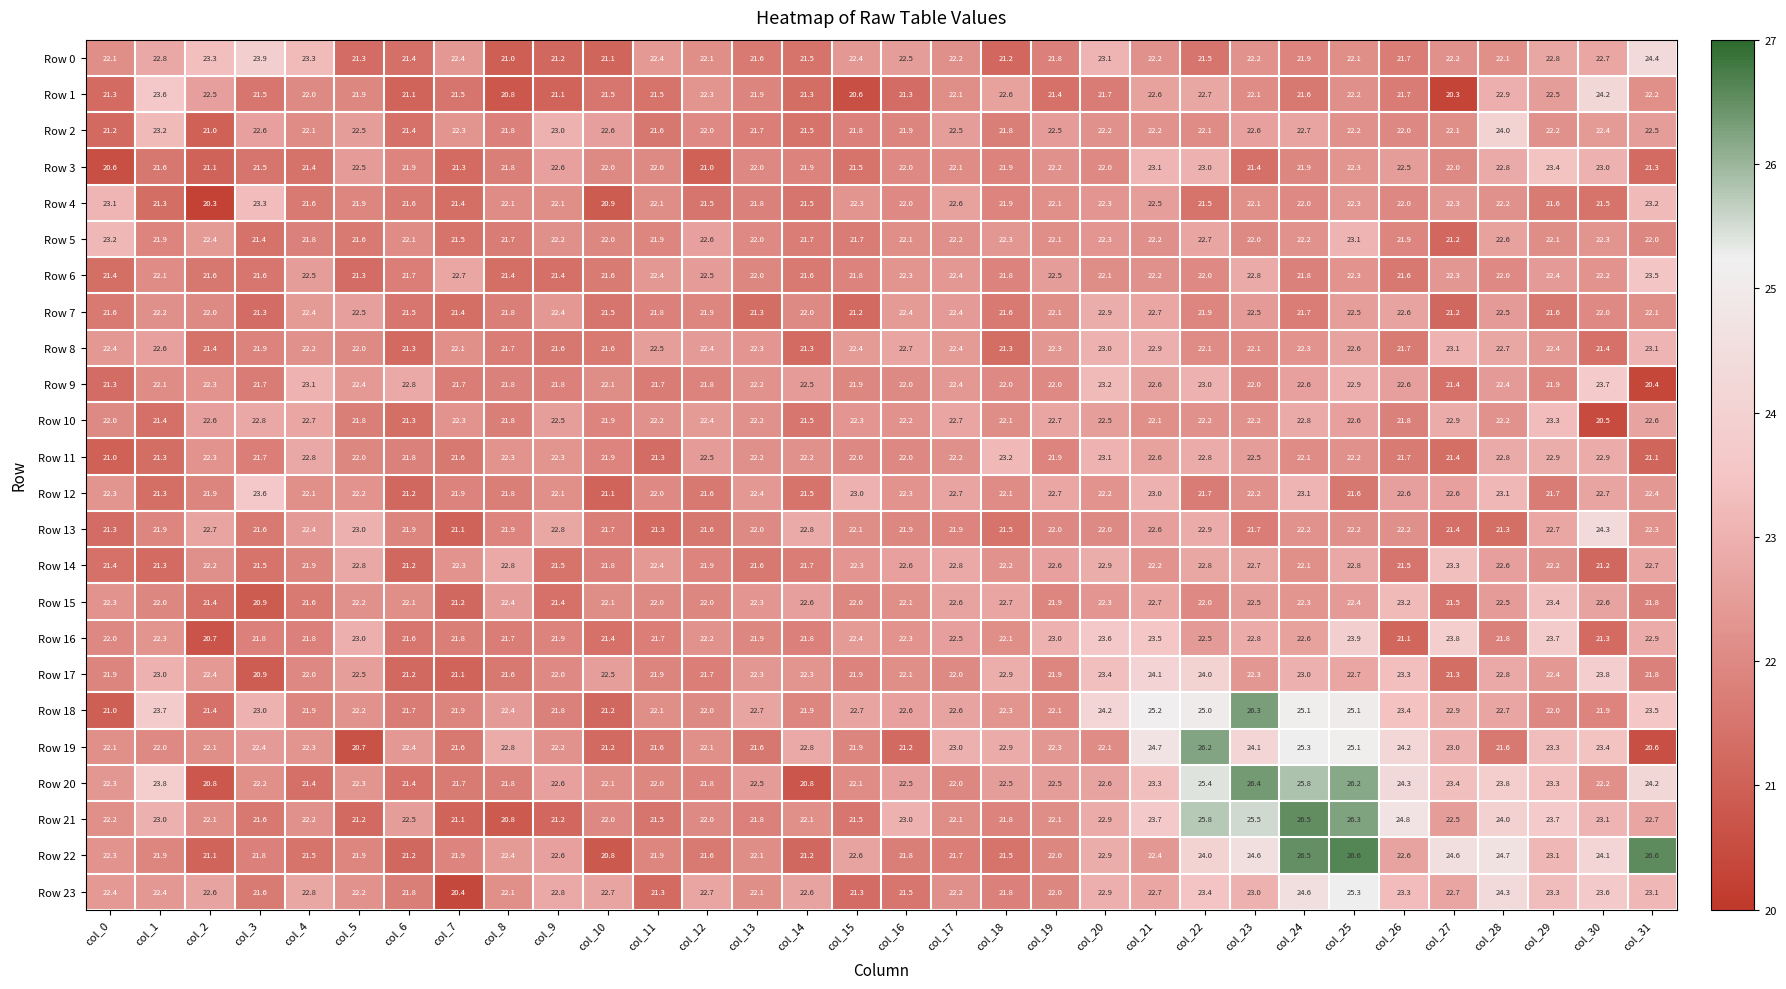

What is the difference between the Row 7 values at col_26 and col_1?

0.4